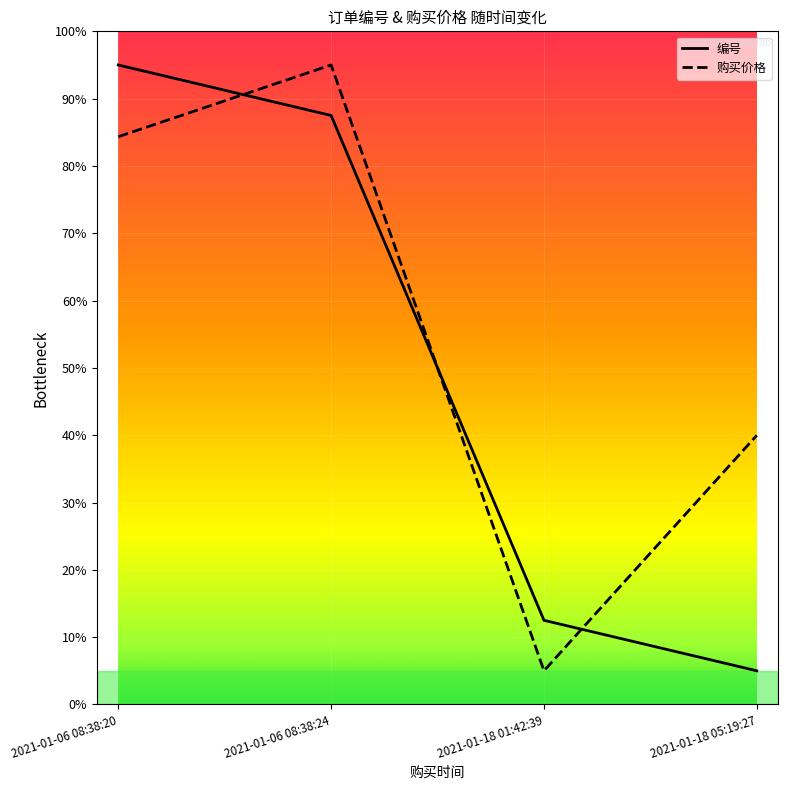

What are all the series names shown in the legend?

编号, 购买价格